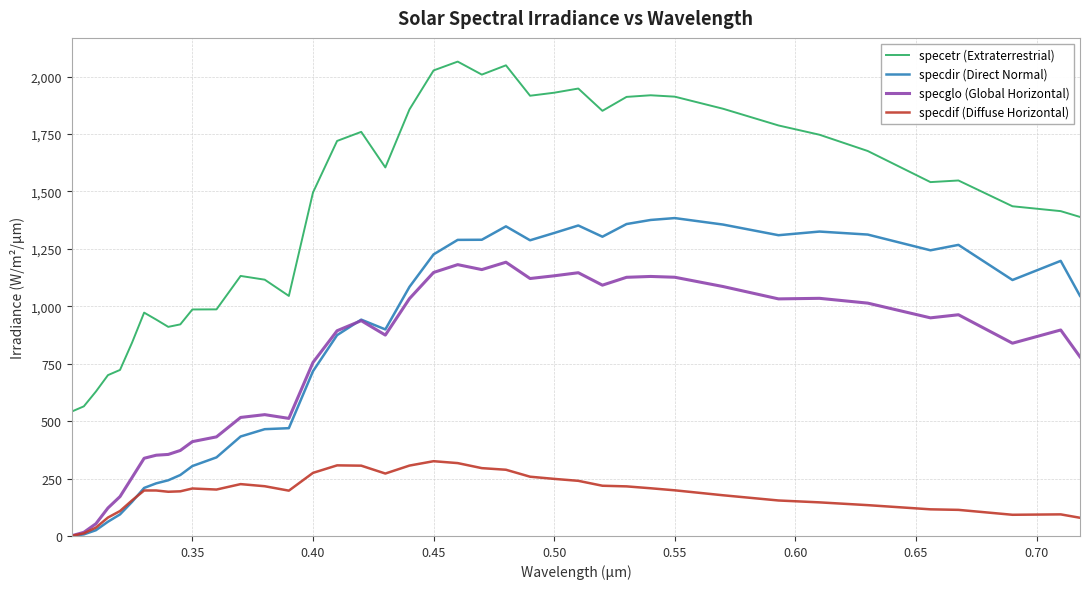

True or false: specdif (Diffuse Horizontal) and specetr (Extraterrestrial) cross at least once.

False